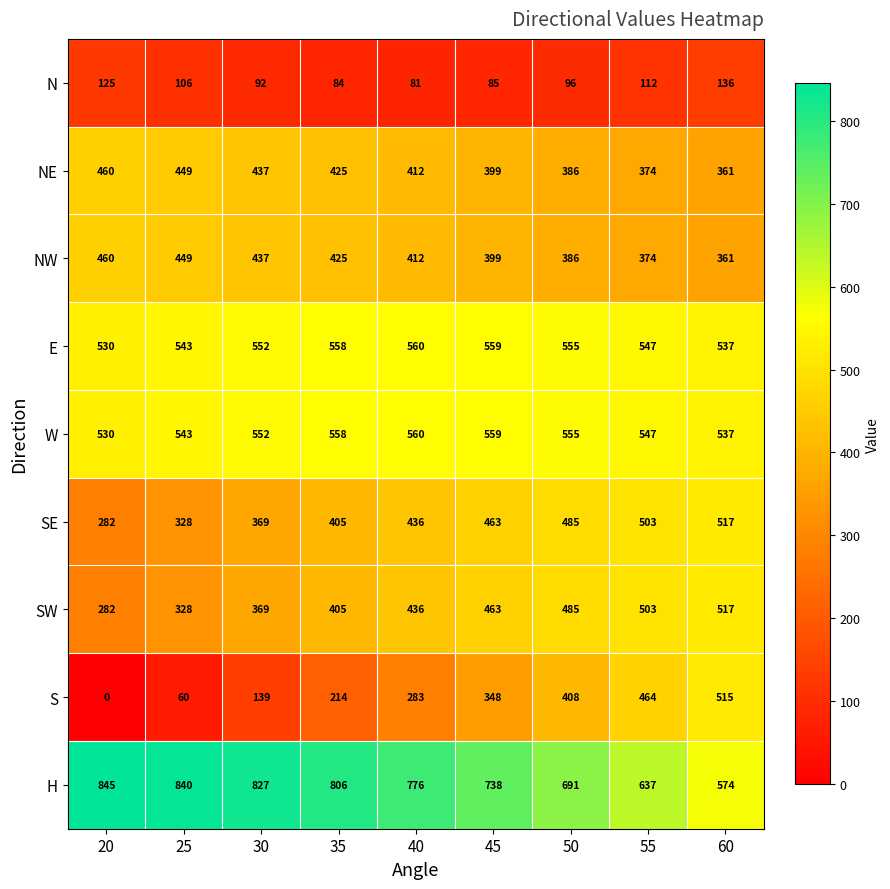

At which category is the sum across all series the highest?

55